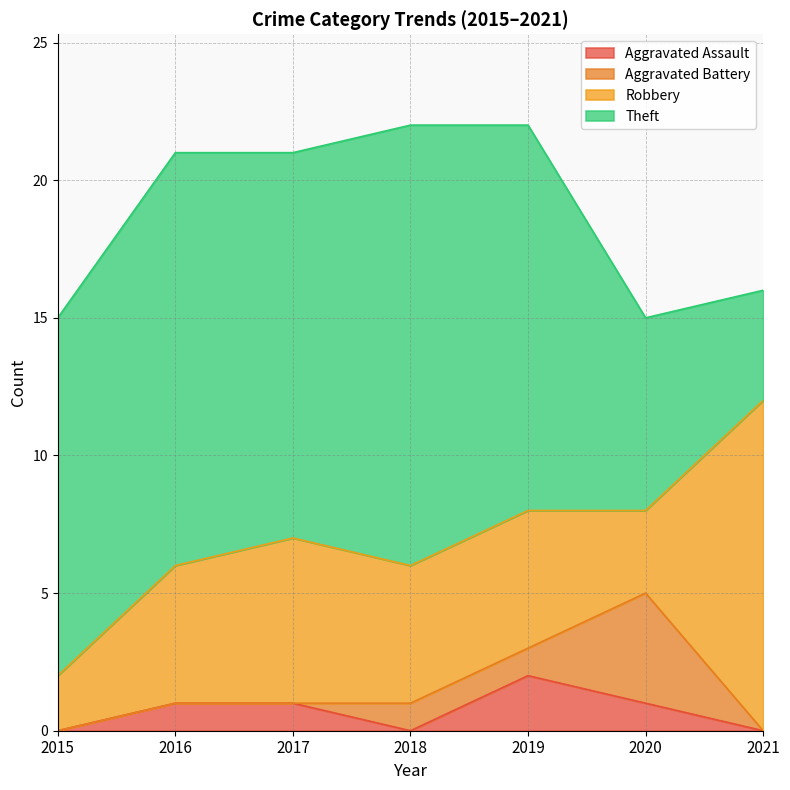

Read the Aggravated Assault value at 2016.

1